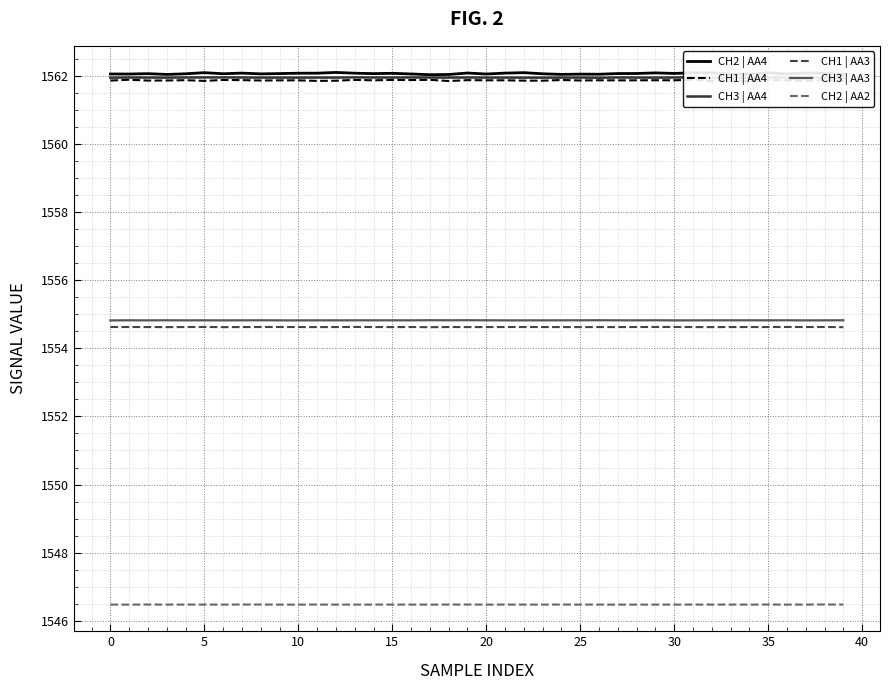

In CH3 | AA3, how many points are lower than both neighbors (excluding endpoints)?

13